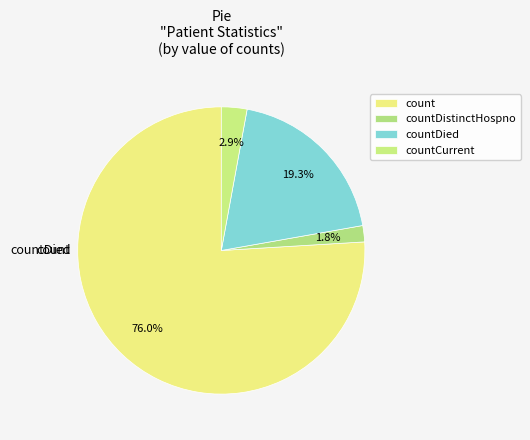

To the nearest percent, what percentage of the pie is countDistinctHospno?

2%